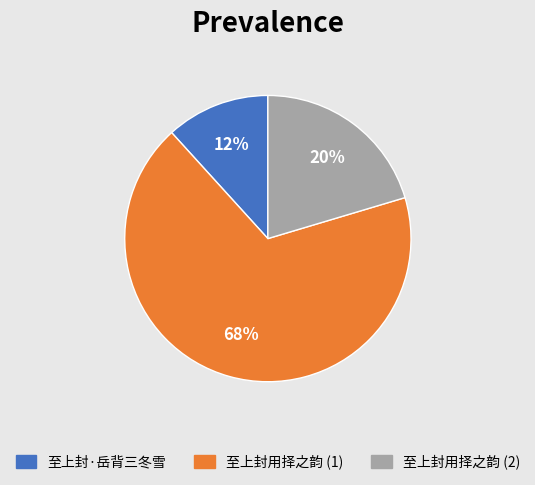

To the nearest percent, what is the average slice percentage?

33%